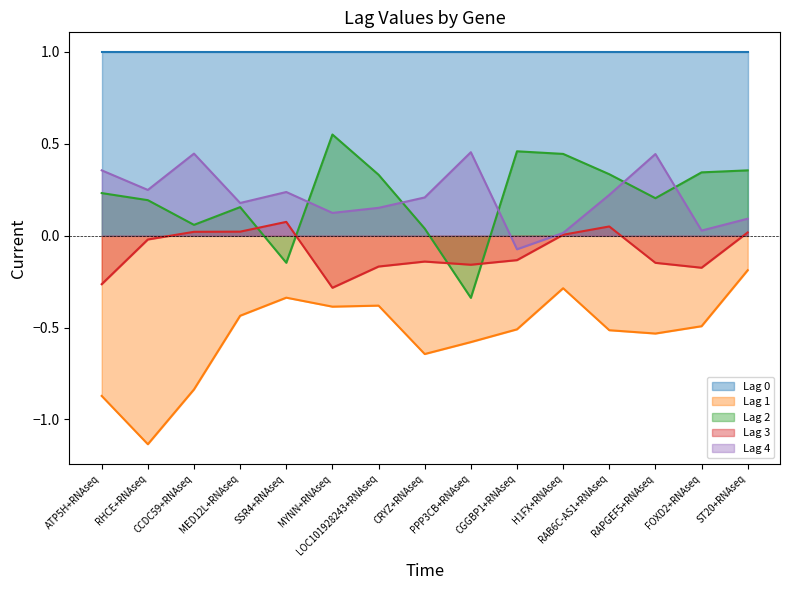

After their last crossing, which series has the higher values: Lag 3 or Lag 2?

Lag 2